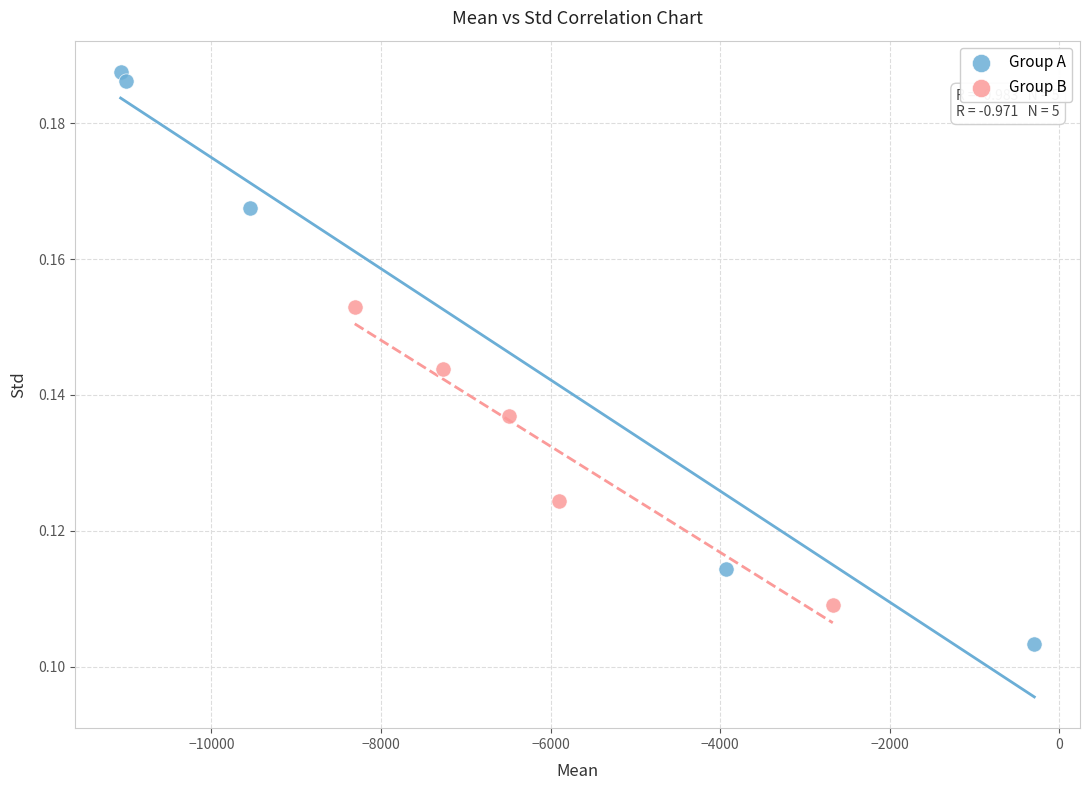

Which series contains the highest Y value?

Group A